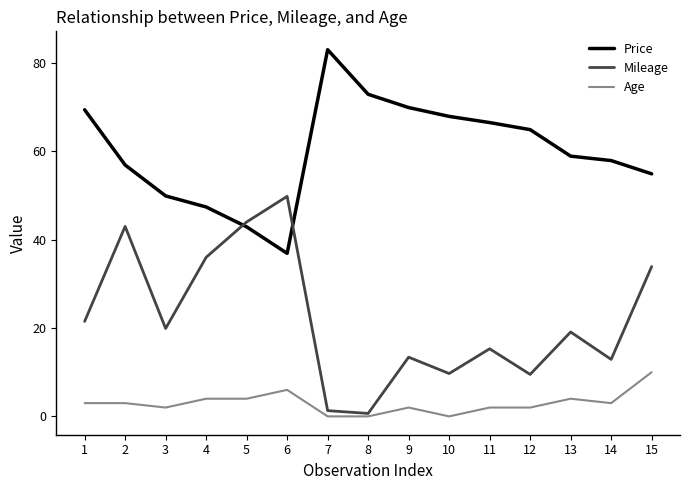

Between which two adjacent categories do Price and Mileage first intersect?

4 and 5